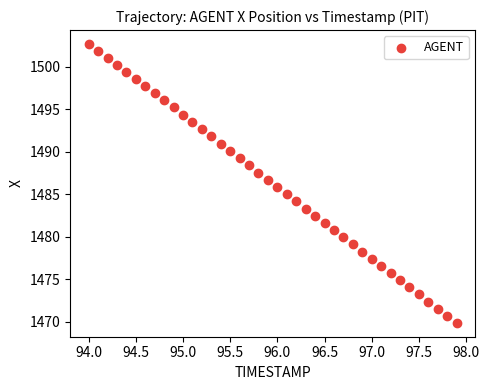

What is the range of X values (max minus min)?

3.9